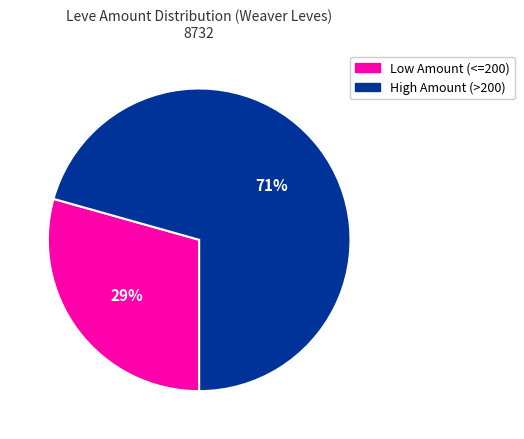

Does any single category account for the majority?

Yes